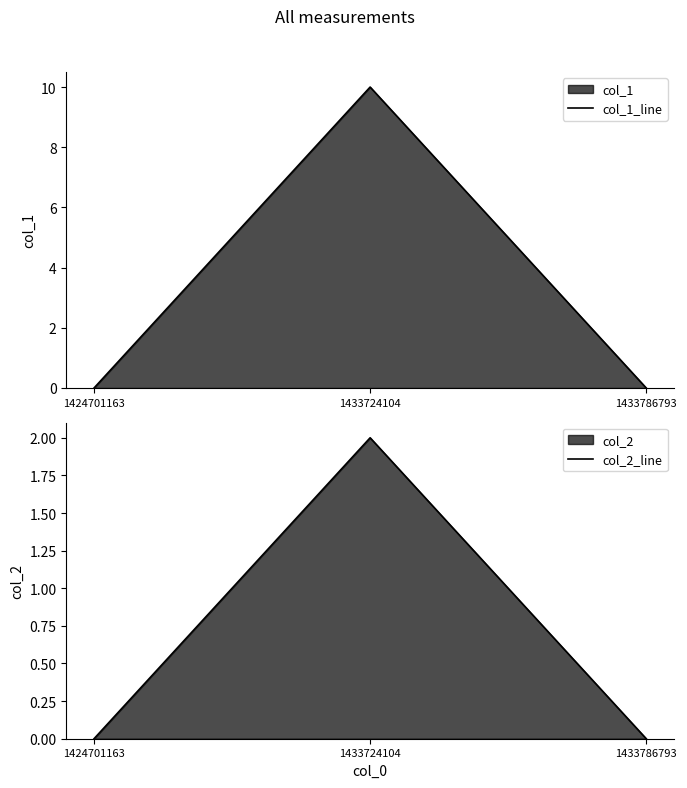

Is it true that col_1_line equals 10 at 1433724104?

True